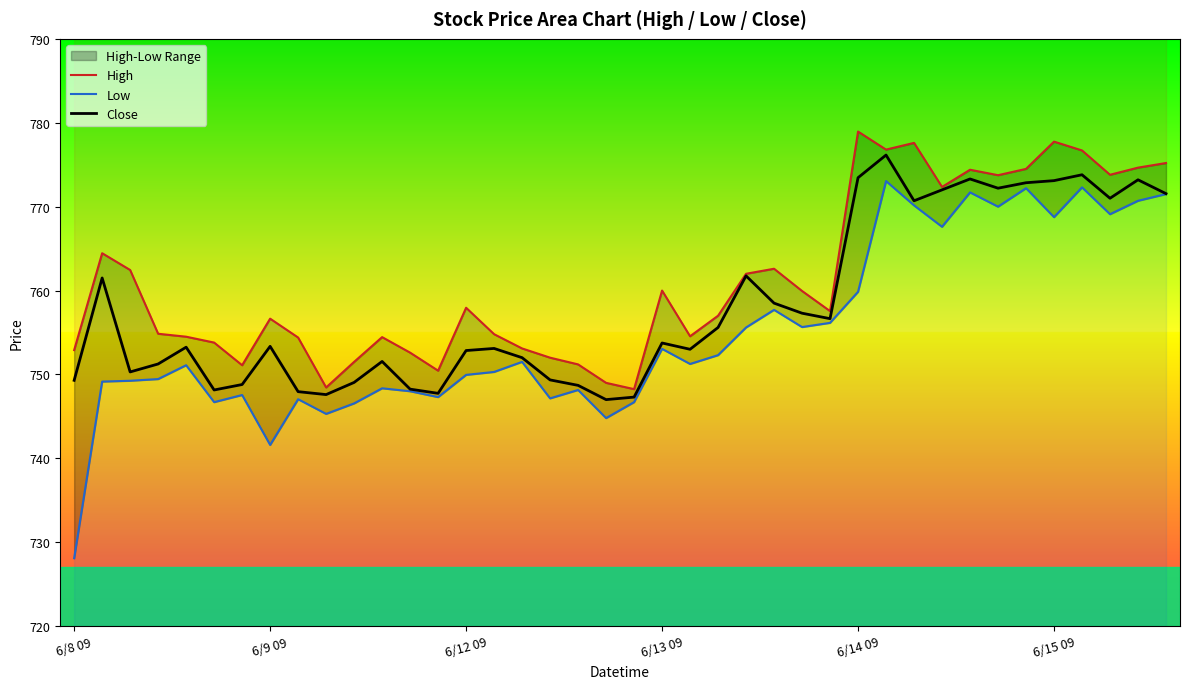

What are all the series names shown in the legend?

High, Low, Close